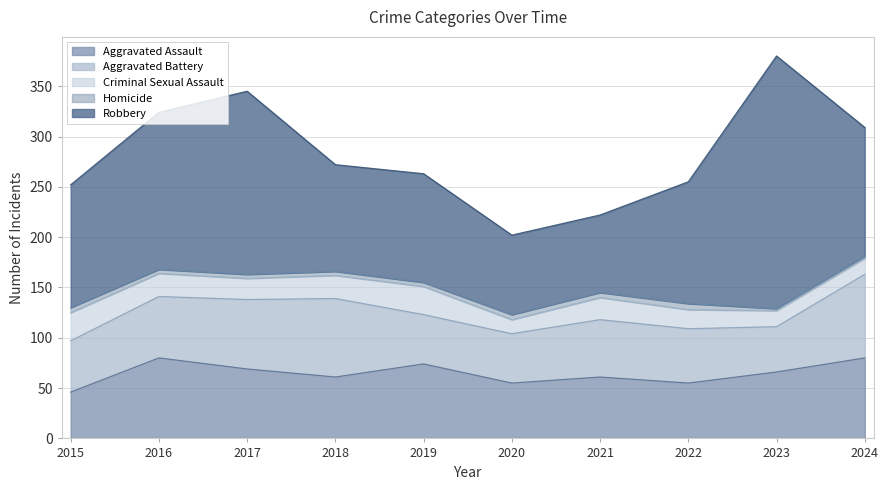

What is the maximum value for Robbery?

251